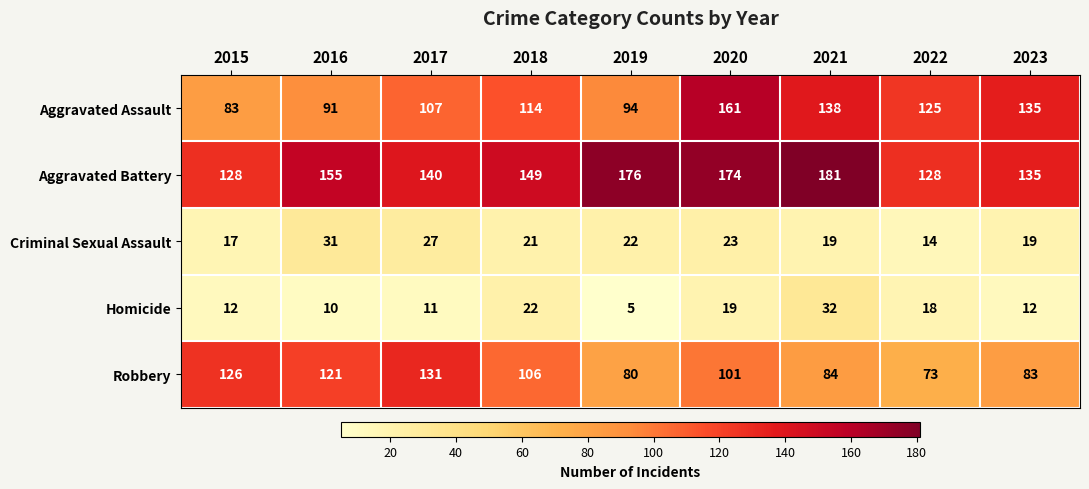

What is the average value of the Aggravated Battery series?

152